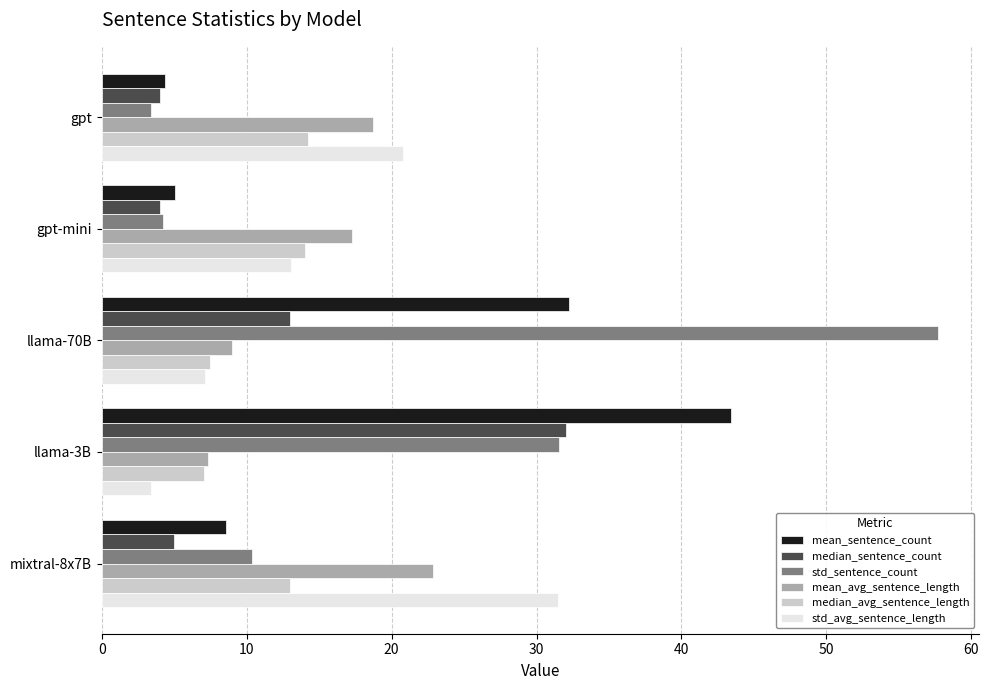

Which category has the highest value across all series?

llama-70B